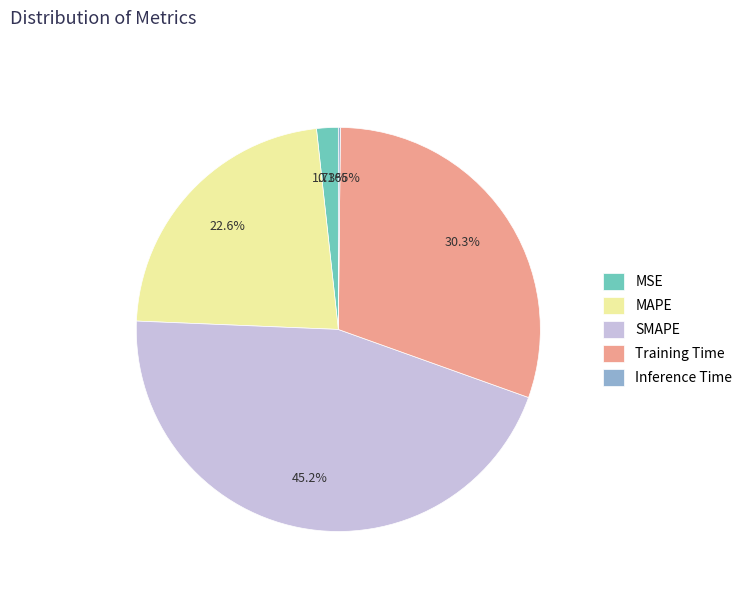

Combined, what portion of the pie is MAPE and Training Time?

52.9%